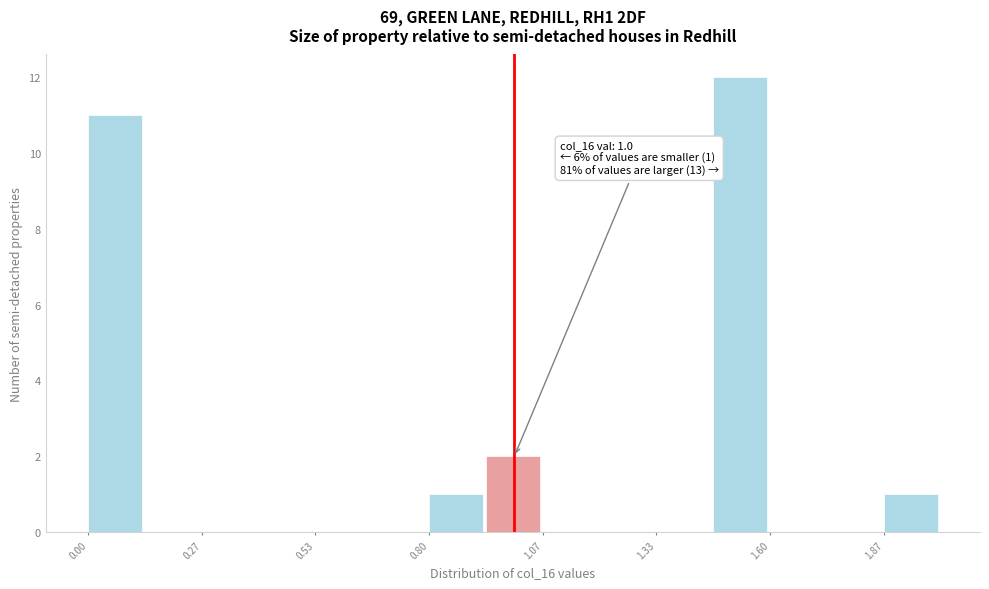

Read against the x-axis, roughly where is the centre of the tallest bar?

1.55